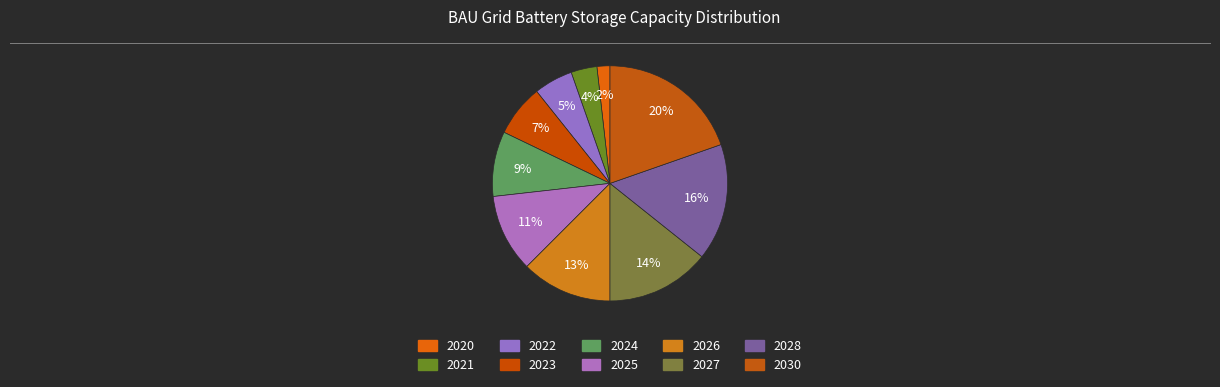

Which slice is the smallest?

2020